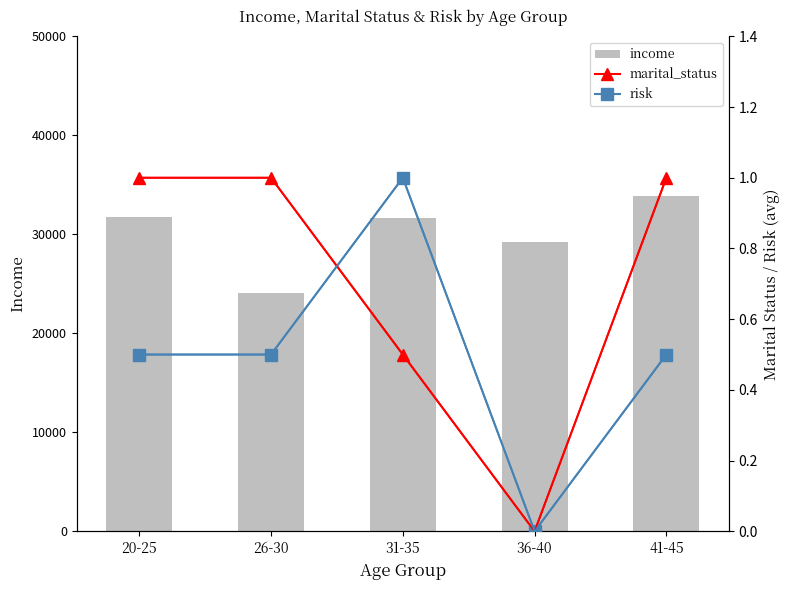

What position from the right is 41-45?

1